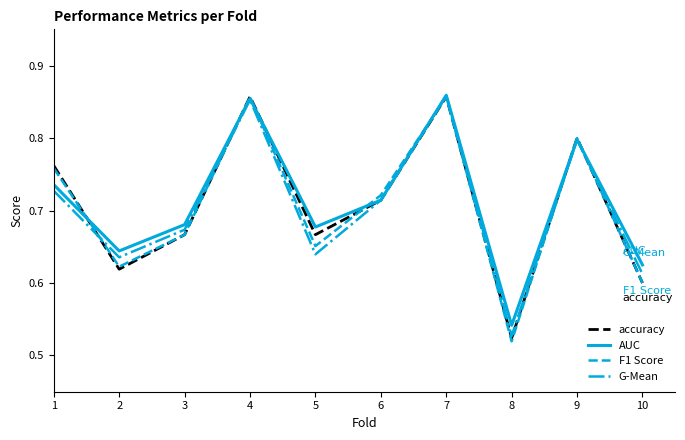

Between 4 and 5, which series saw the biggest shift?

G-Mean